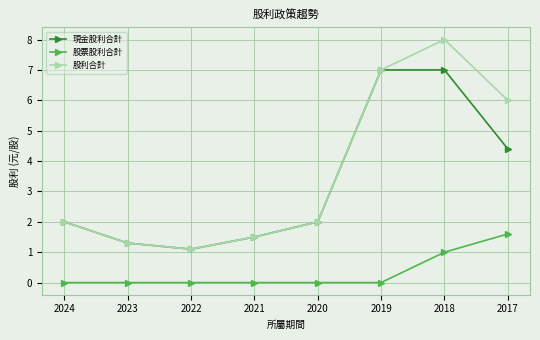

List the series in order of their peak value, highest first.

股利合計, 現金股利合計, 股票股利合計